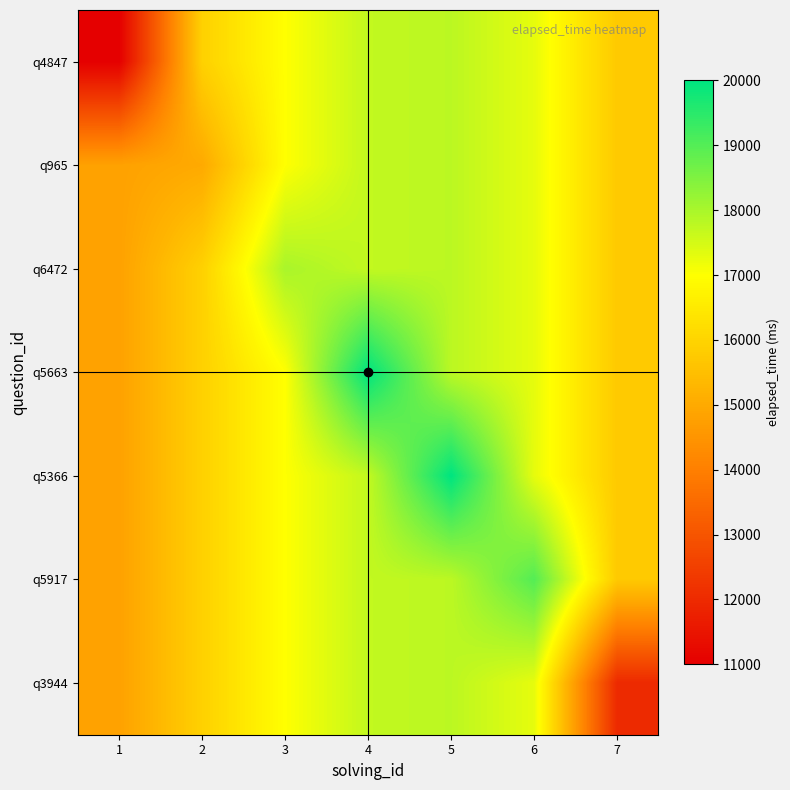

Reading left to right, list all the values displayed in this chart.

q4847: 1=11000.0	2=15920.9	3=17000.0	4=17710.5	5=17791.4	6=17288.1	7=15750.2
q965: 1=14802.6	2=15000.0	3=17000.0	4=17710.5	5=17791.4	6=17288.1	7=15750.2
q6472: 1=14802.6	2=15920.9	3=18000.0	4=17710.5	5=17791.4	6=17288.1	7=15750.2
q5663: 1=14802.6	2=15920.9	3=17000.0	4=20000.0	5=17791.4	6=17288.1	7=15750.2
q5366: 1=14802.6	2=15920.9	3=17000.0	4=17710.5	5=20000.0	6=17288.1	7=15750.2
q5917: 1=14802.6	2=15920.9	3=17000.0	4=17710.5	5=17791.4	6=19000.0	7=15750.2
q3944: 1=14802.6	2=15920.9	3=17000.0	4=17710.5	5=17791.4	6=17288.1	7=12000.0